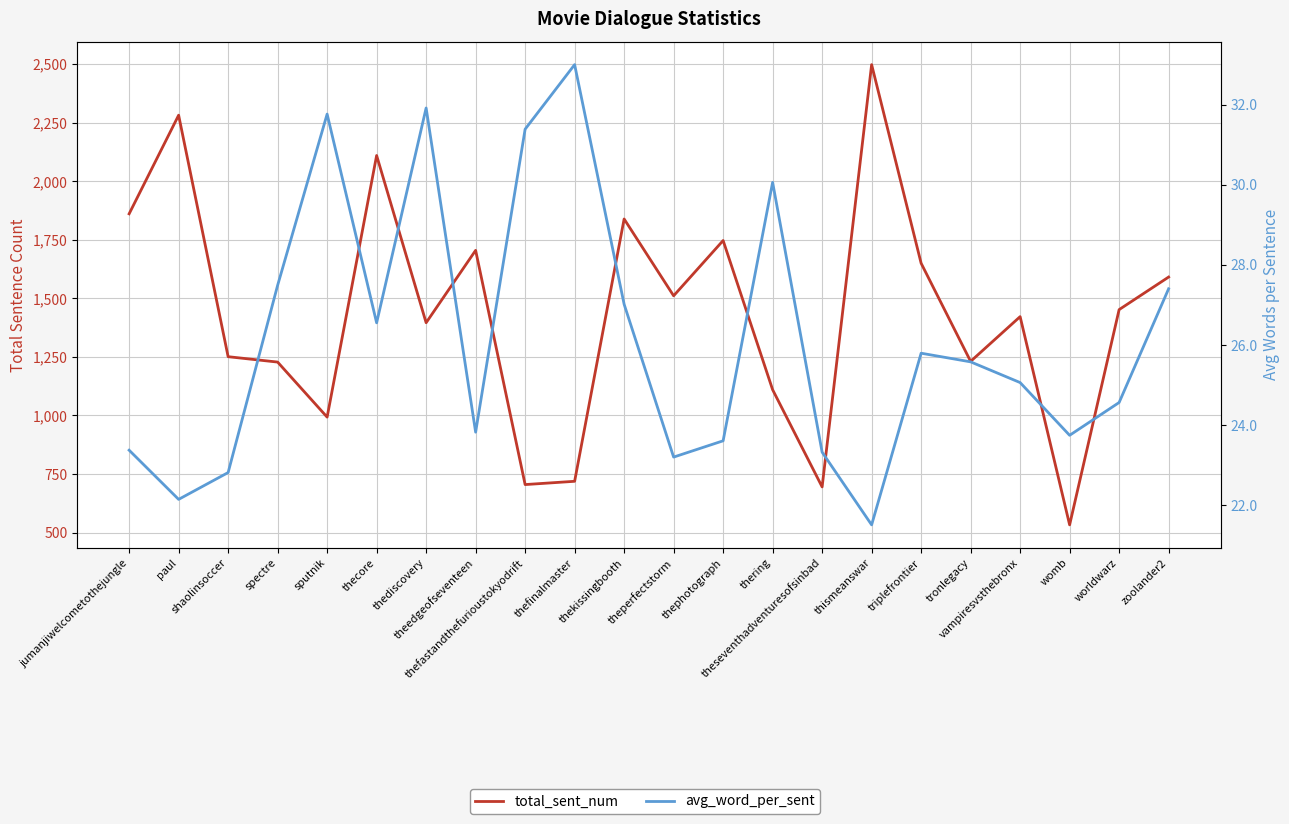

Which has a higher value, theedgeofseventeen or triplefrontier?

theedgeofseventeen